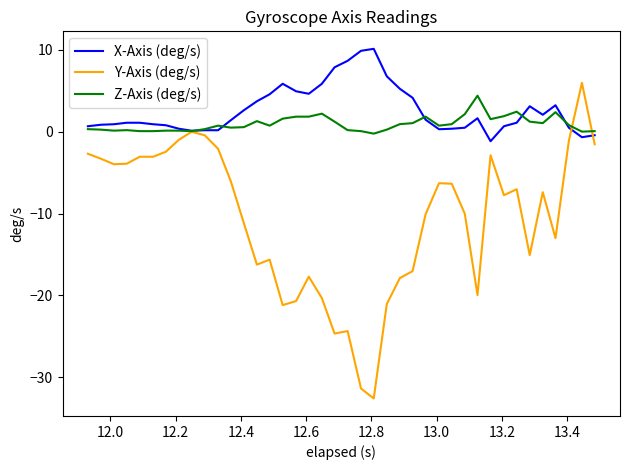

Which series has the widest spread of values?

Y-Axis (deg/s)